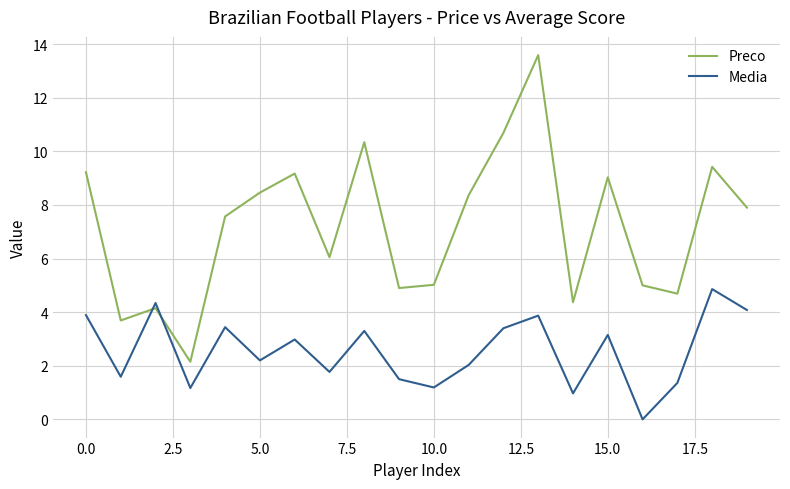

How many intersections are there between Media and Preco?

2